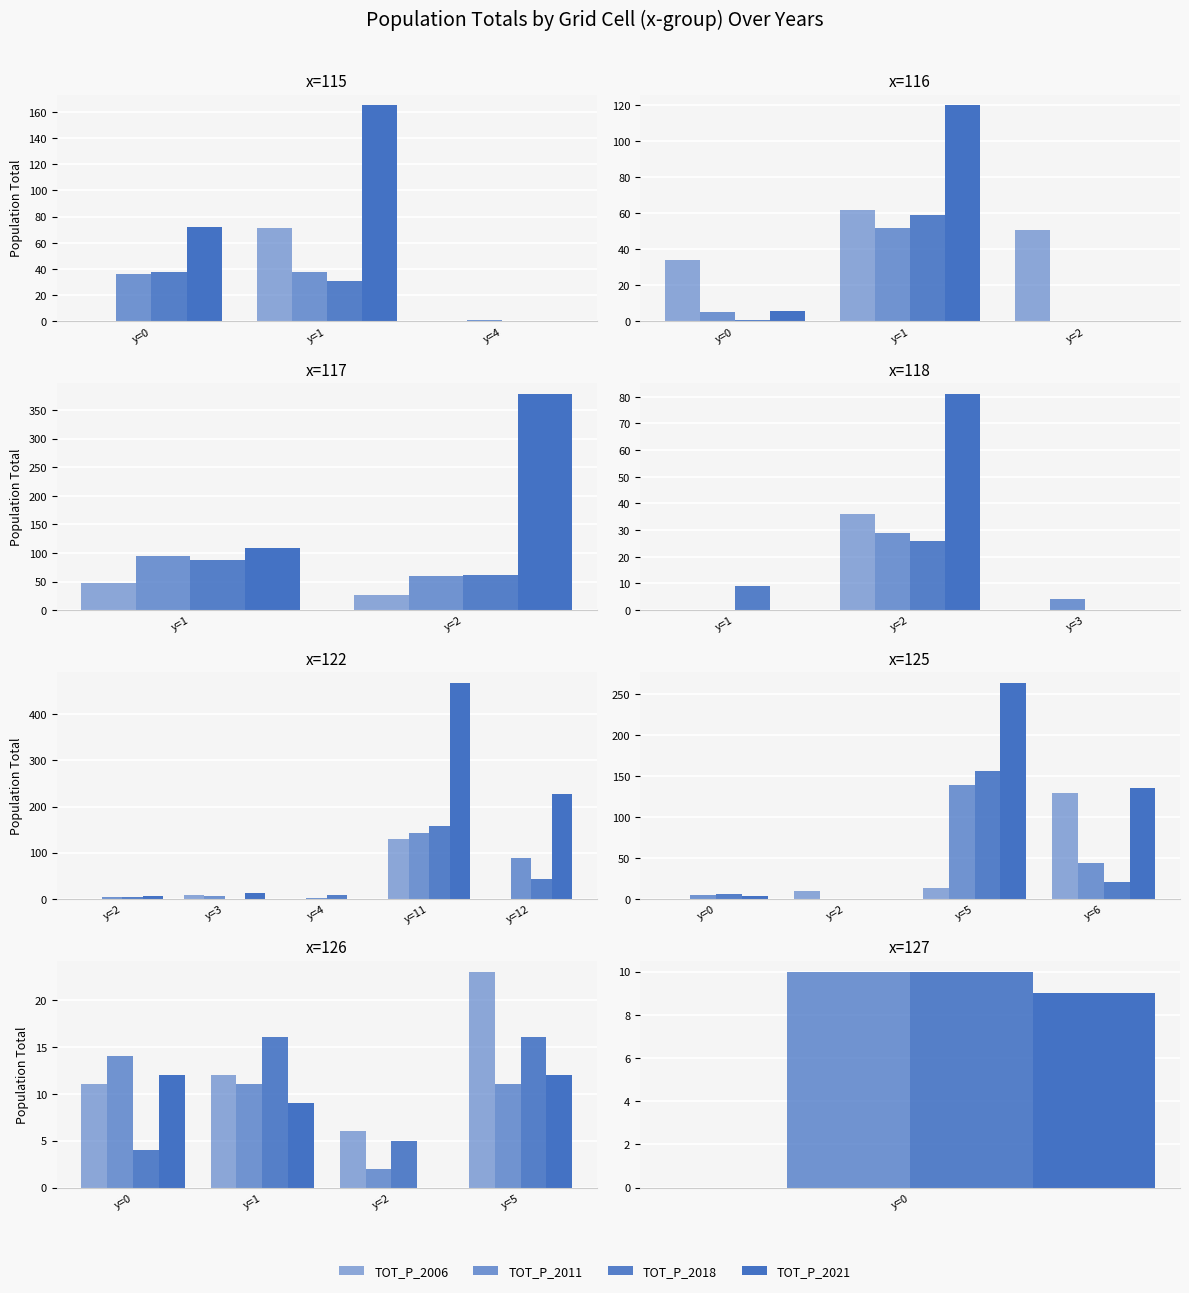

Is it true that TOT_P_2018 equals 6 at y=0?

False